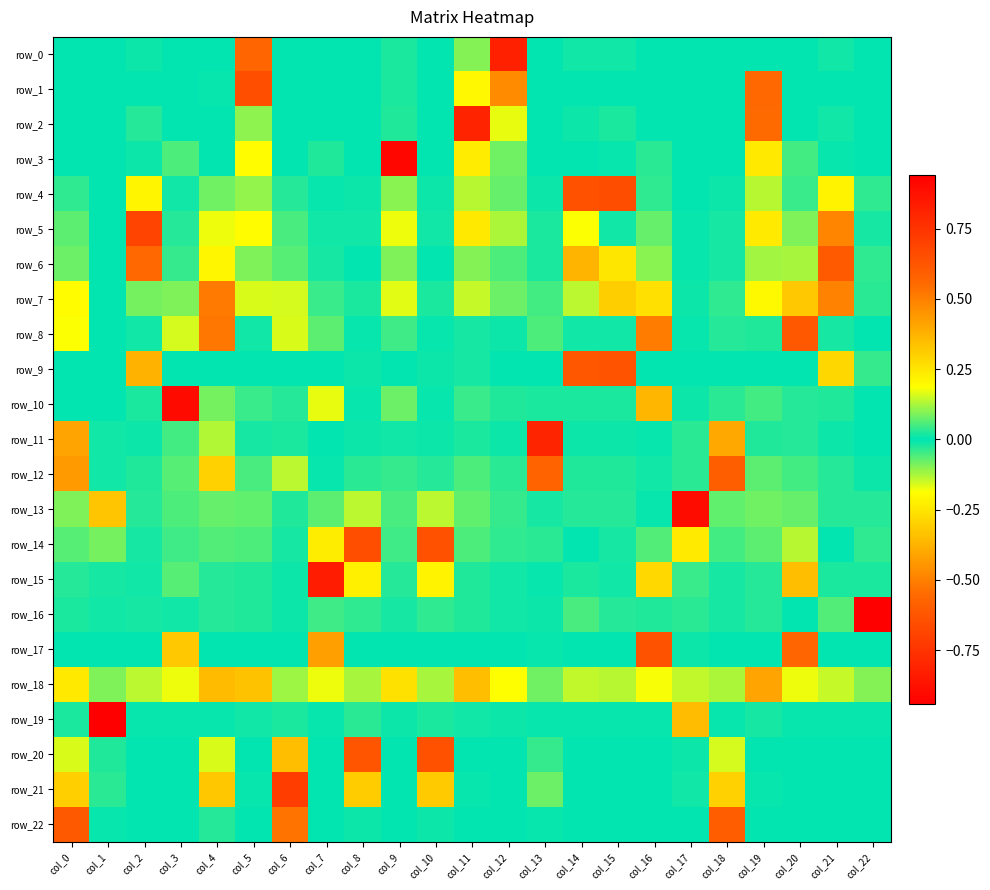

The value of row_21 at col_22 is -0.0. True or false?

True